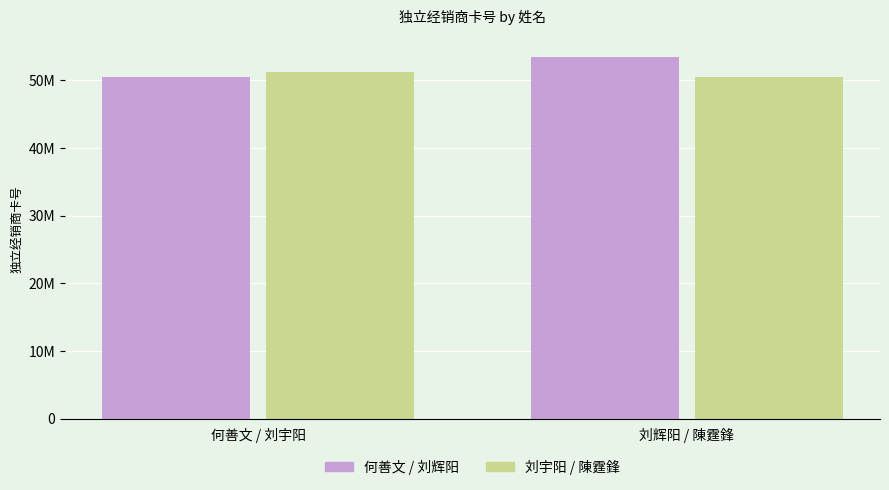

Are the bars horizontal?

No